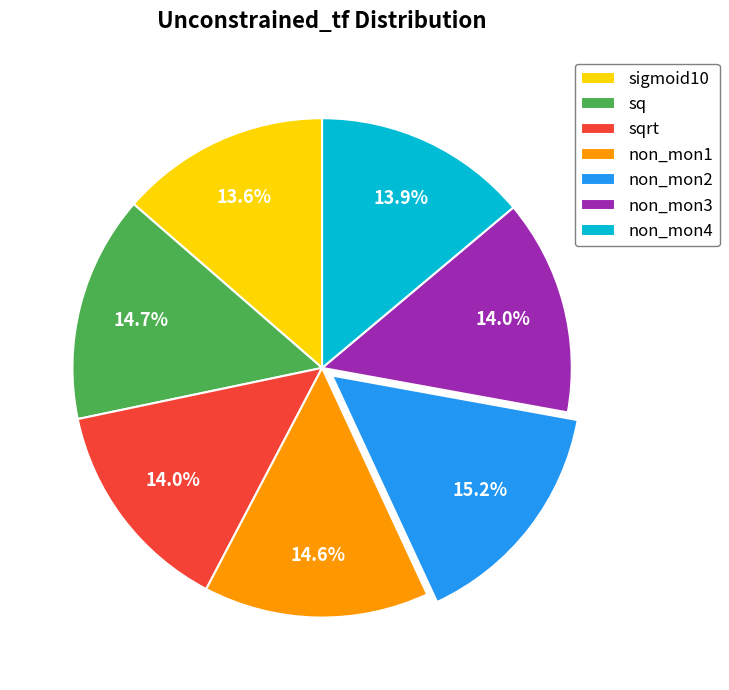

To the nearest percent, what is the combined percentage of non_mon4 and non_mon3?

28%